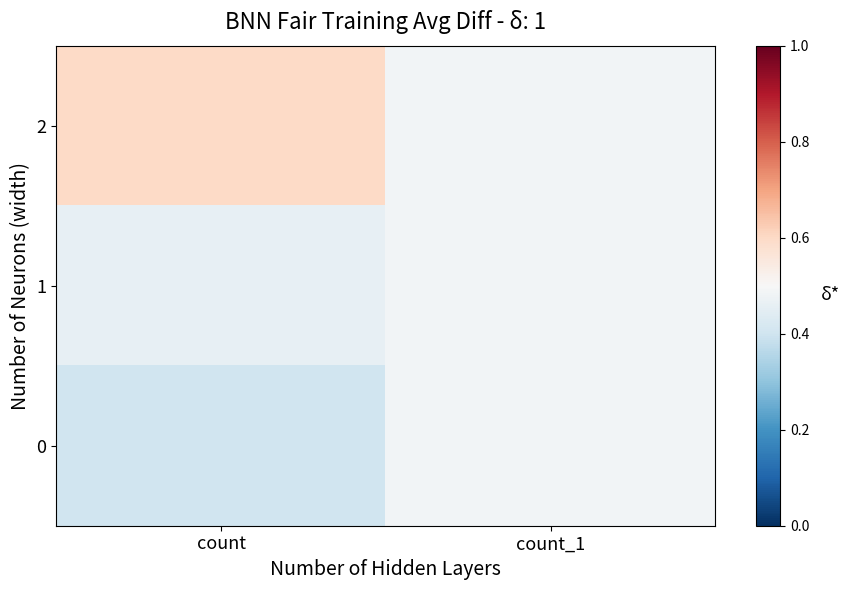

At which category is the sum across all series the highest?

count